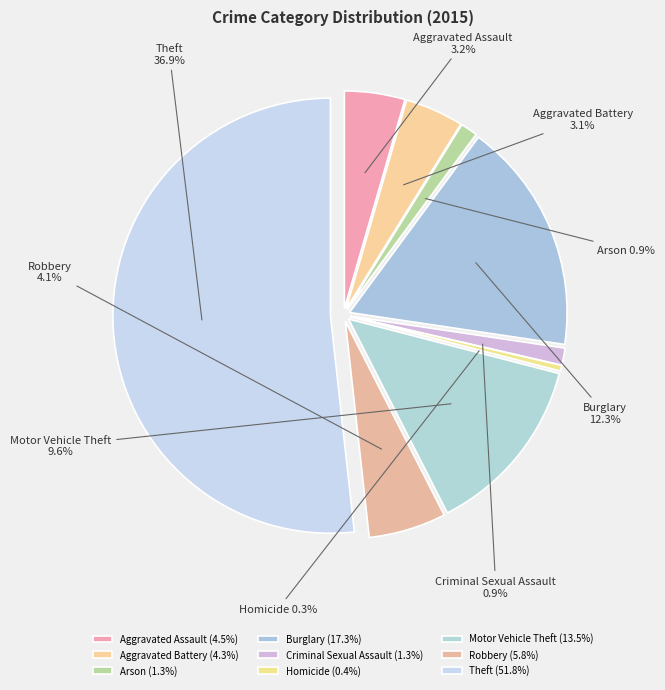

Is there a majority slice in this chart?

Yes